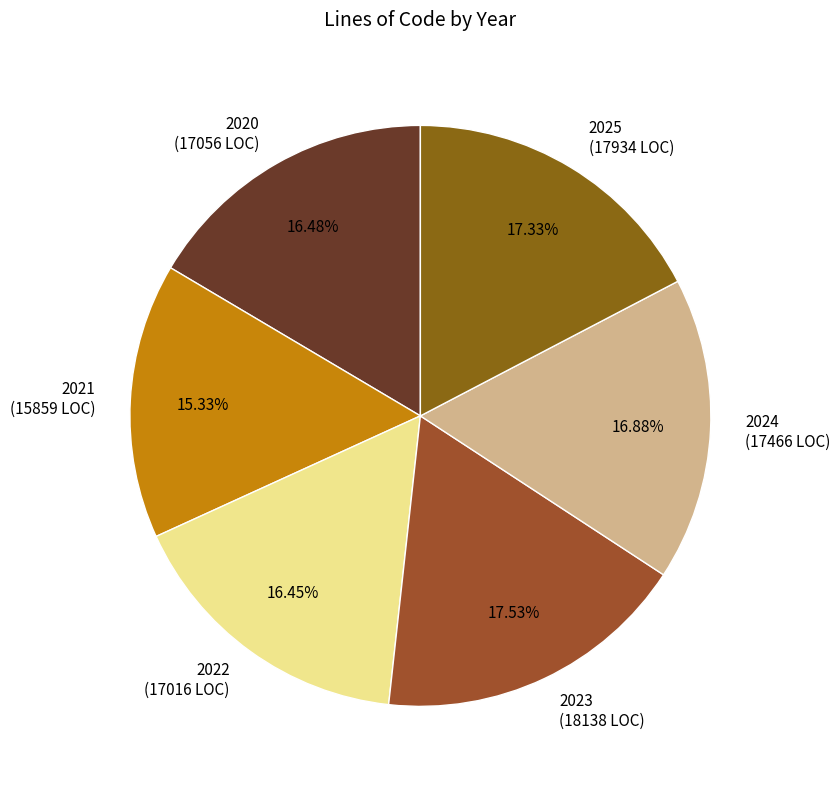

To the nearest percent, what percentage of the pie is 2023?

18%